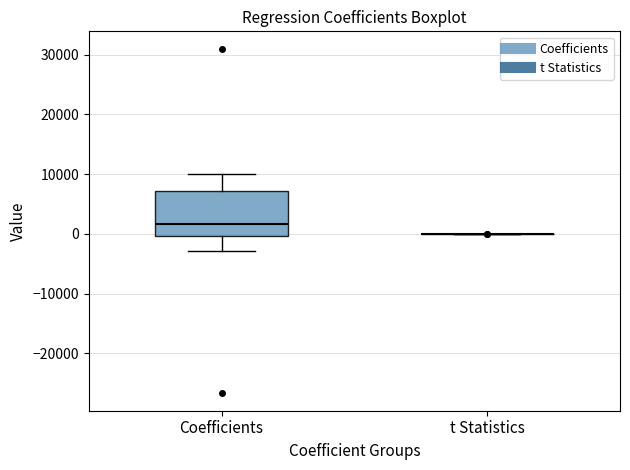

Where is the upper edge of the box for Coefficients on the y-axis? The values are not printed on the chart, so give them approximately, as read against the axis.

7000